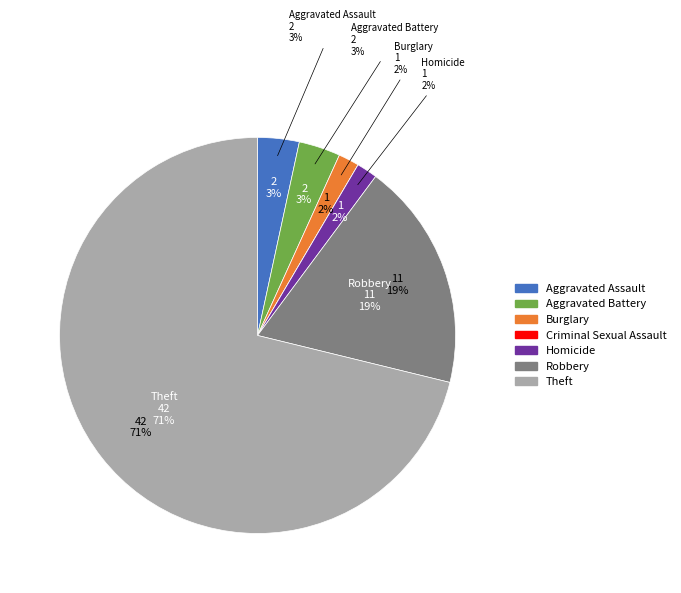

How many slices are in this pie chart?

7